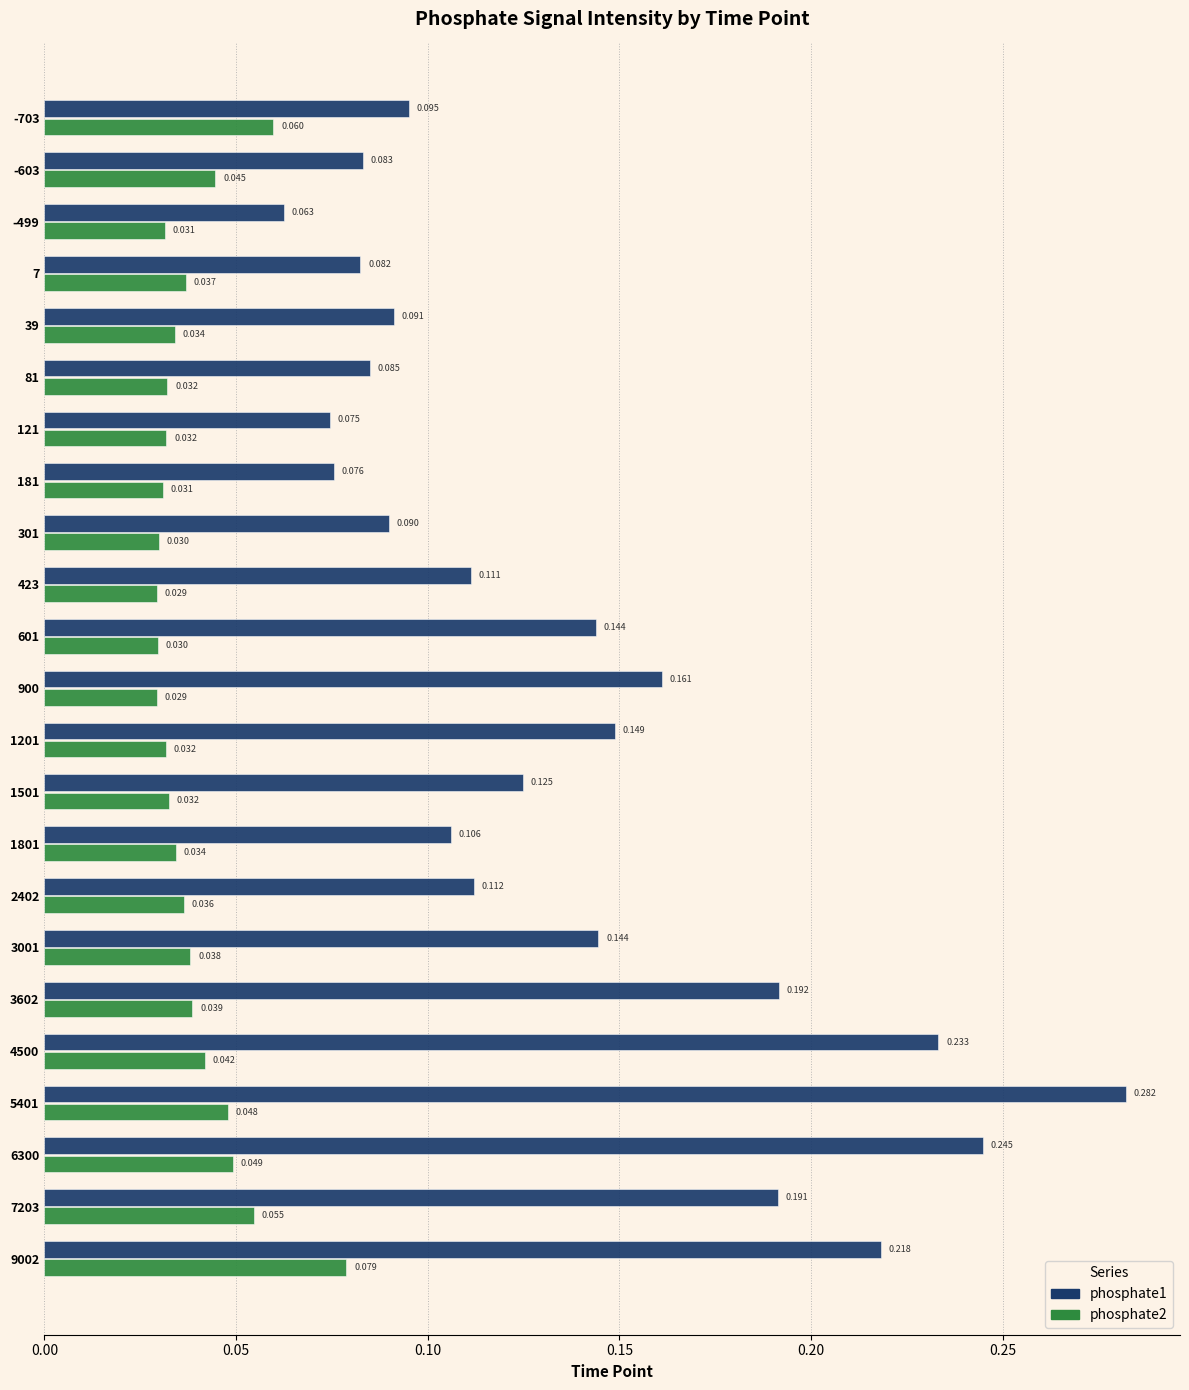

Is the value of phosphate2 at -703 greater than the value of phosphate1 at 900?

No